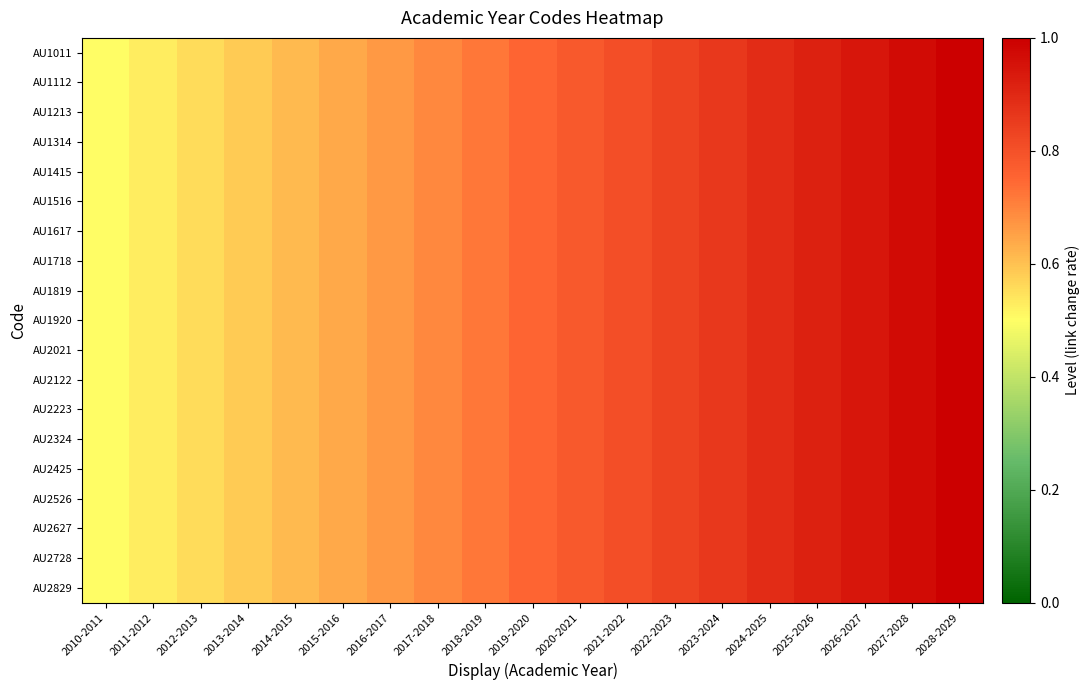

At which category is the sum across all series the highest?

2028-2029